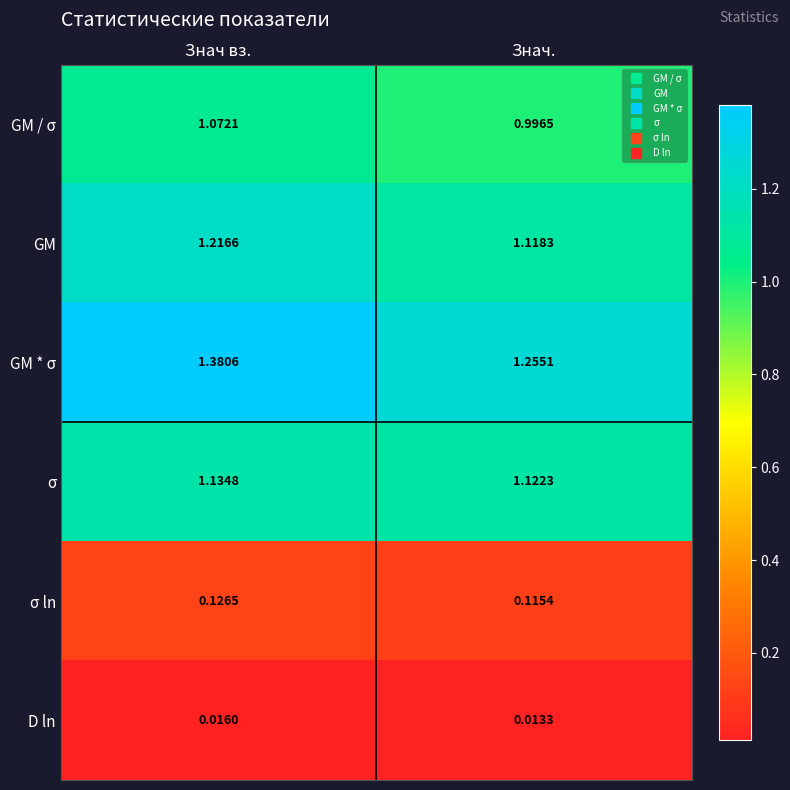

List the labels in order of σ value, smallest first.

Знач., Знач вз.